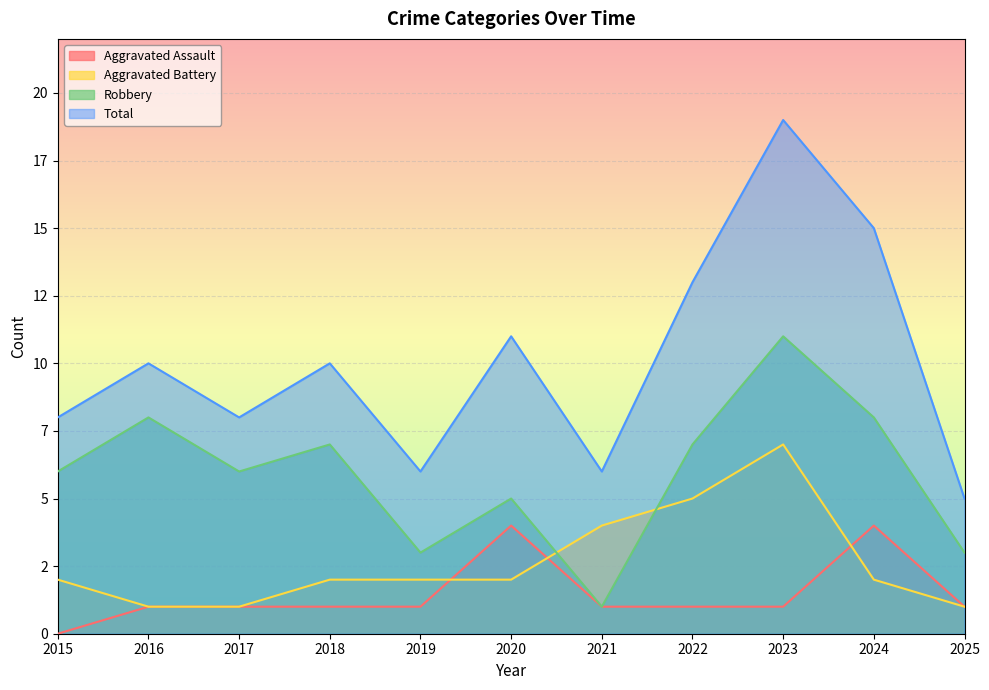

At how many categories does at least one series exceed 18?

1